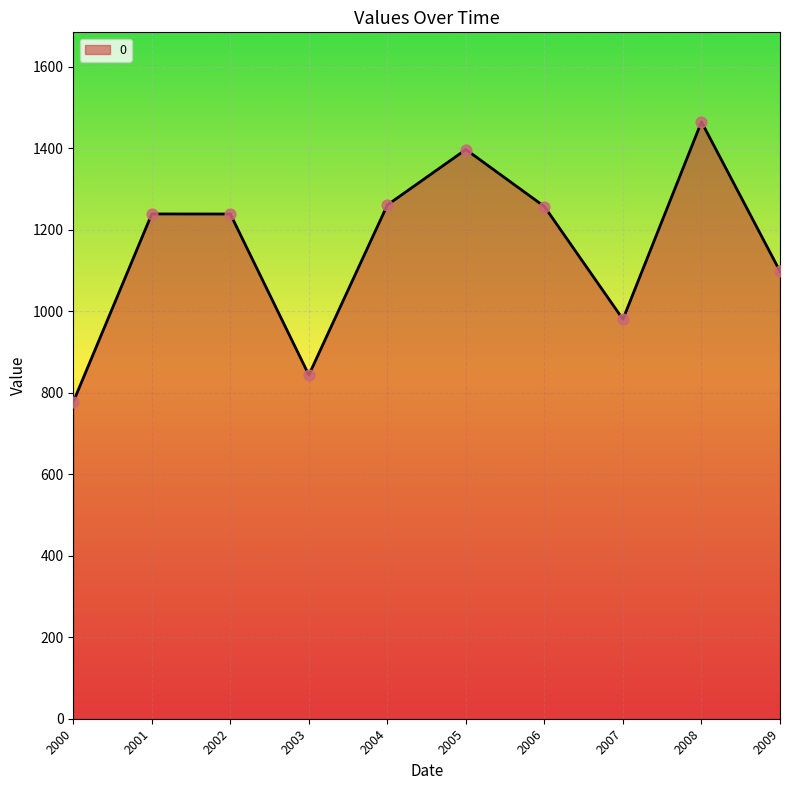

Which has a higher value, 2004 or 2000?

2004